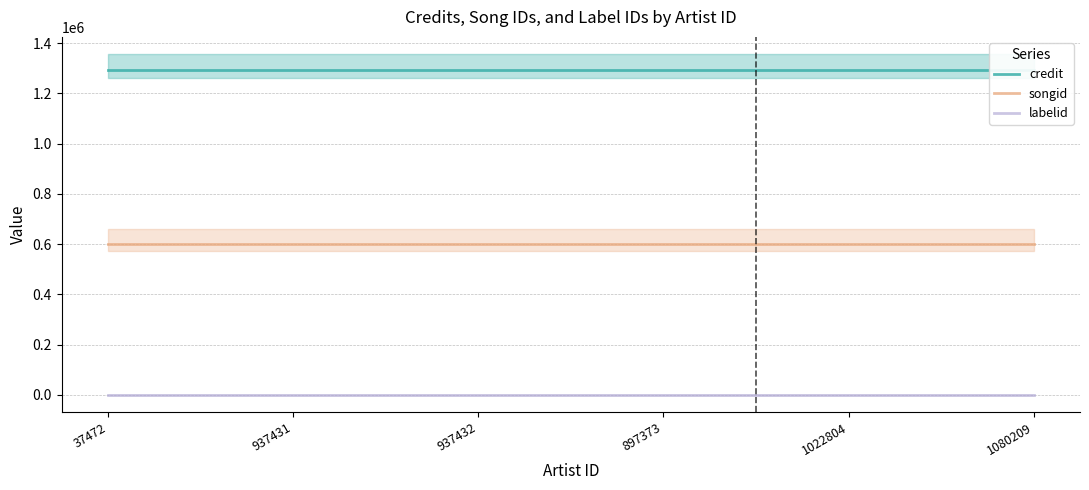

Which series has the widest spread of values?

credit